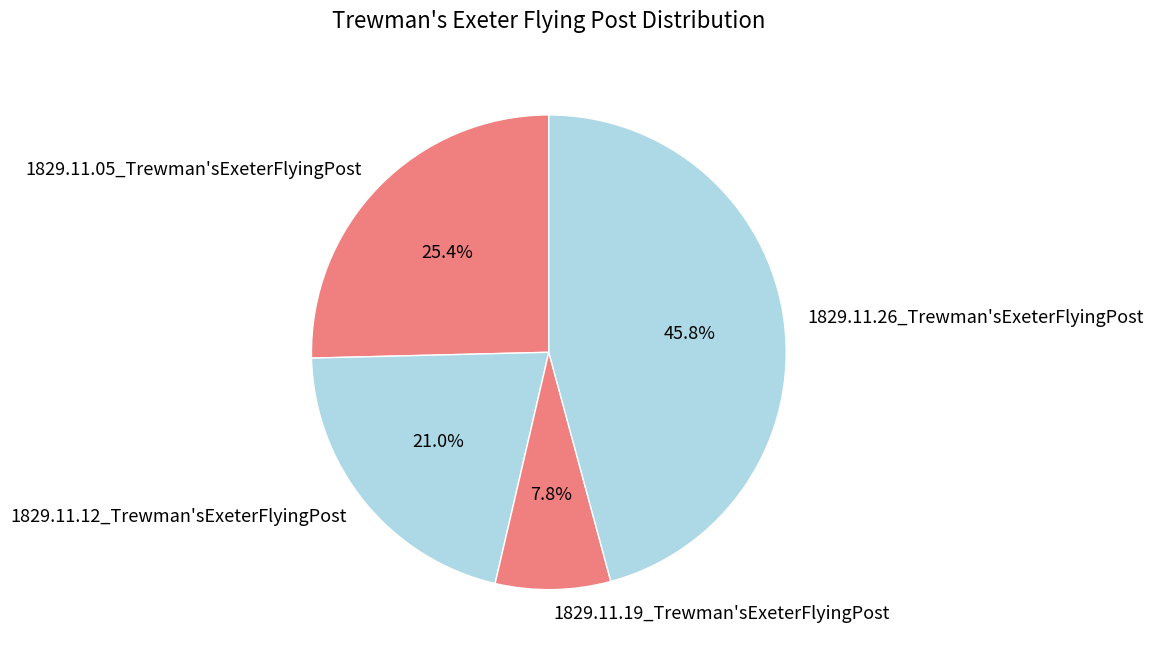

What is the smallest slice in the pie chart?

1829.11.19_Trewman'sExeterFlyingPost